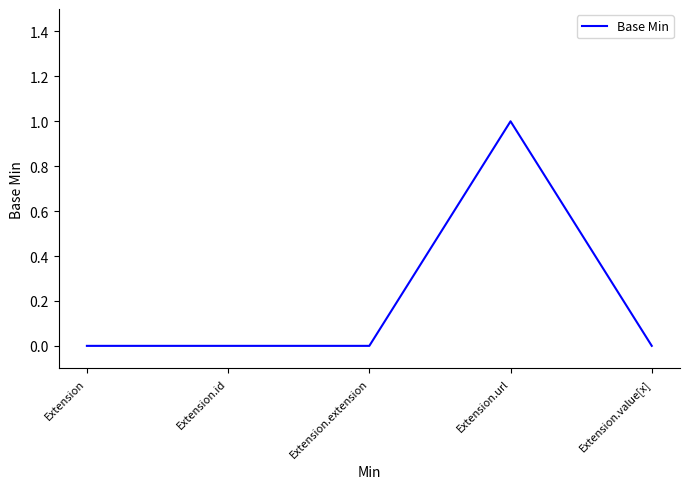

How many series are shown in this chart?

1